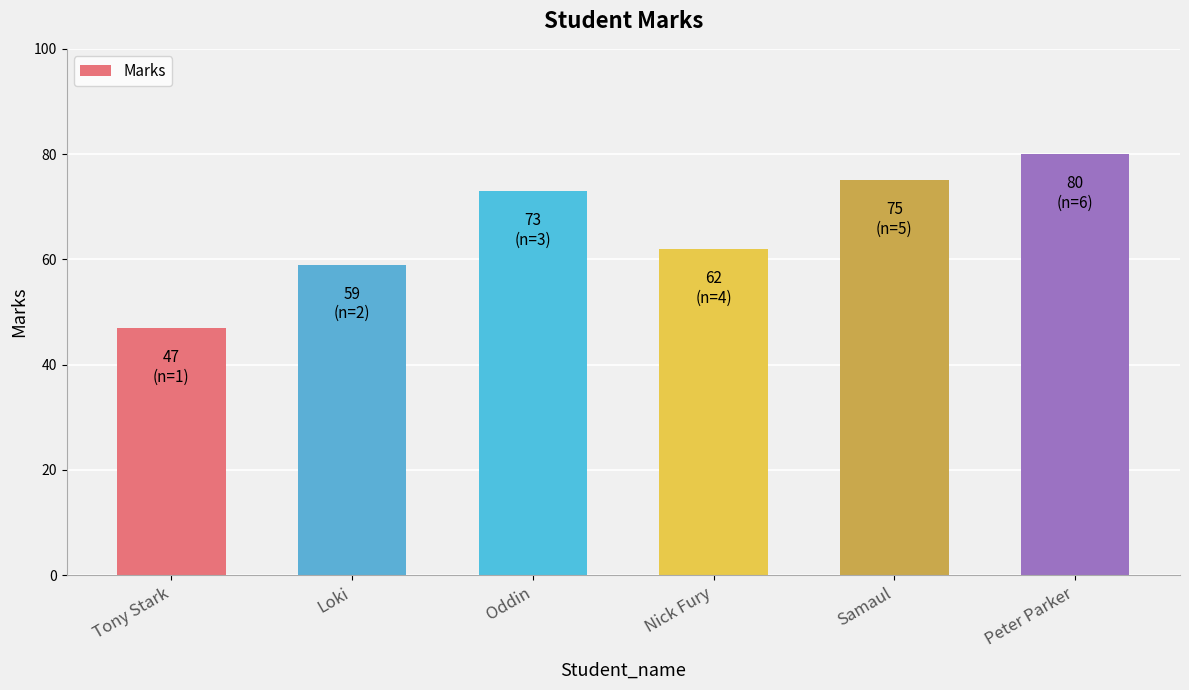

What is the smallest value displayed?

47